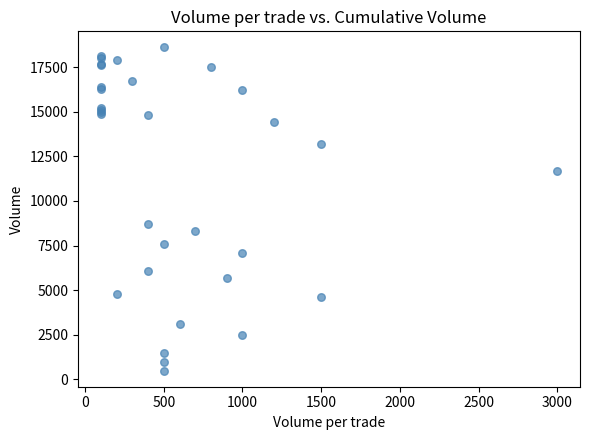

What Y value in the scatter plot is closest to 9550?

8700